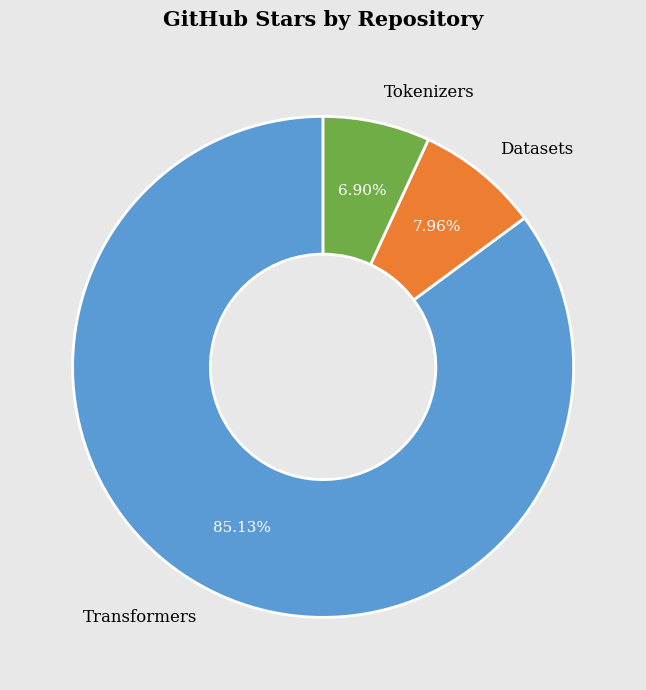

Which slice is the largest?

Transformers